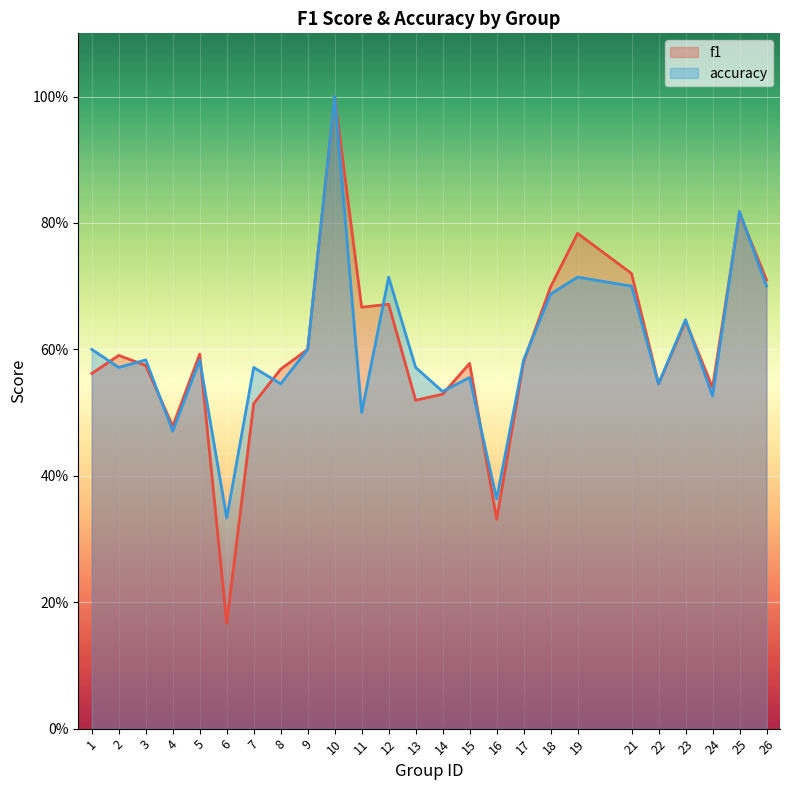

Reading left to right, transcribe all the data shown in this chart.

f1: 1=0.6	2=0.6	3=0.6	4=0.5	5=0.6	6=0.2	7=0.5	8=0.6	9=0.6	10=1.0	11=0.7	12=0.7	13=0.5	14=0.5	15=0.6	16=0.3	17=0.6	18=0.7	19=0.8	21=0.7	22=0.5	23=0.6	24=0.5	25=0.8	26=0.7
accuracy: 1=0.6	2=0.6	3=0.6	4=0.5	5=0.6	6=0.3	7=0.6	8=0.5	9=0.6	10=1.0	11=0.5	12=0.7	13=0.6	14=0.5	15=0.6	16=0.4	17=0.6	18=0.7	19=0.7	21=0.7	22=0.5	23=0.6	24=0.5	25=0.8	26=0.7